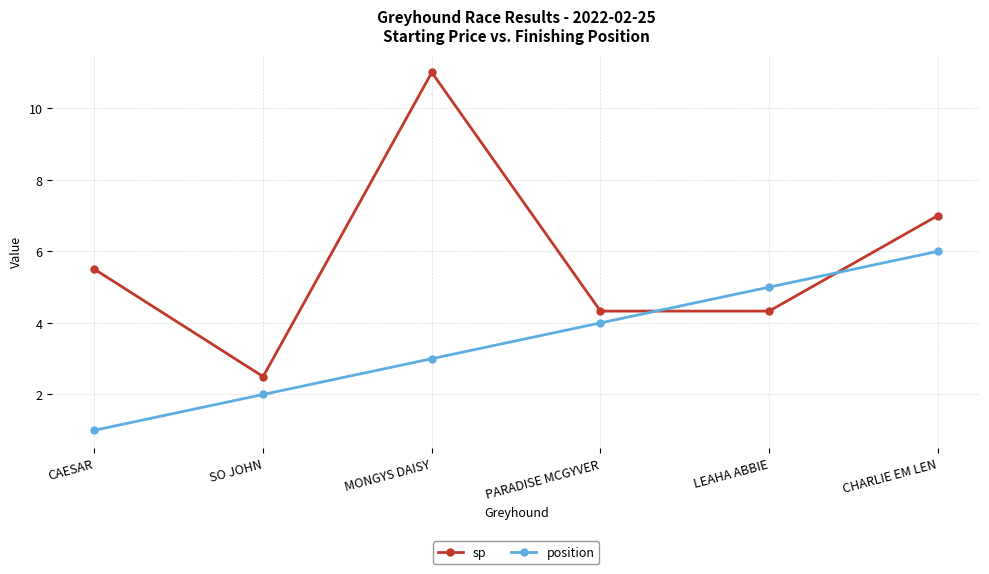

Count the position values in the range 2 to 5.

4